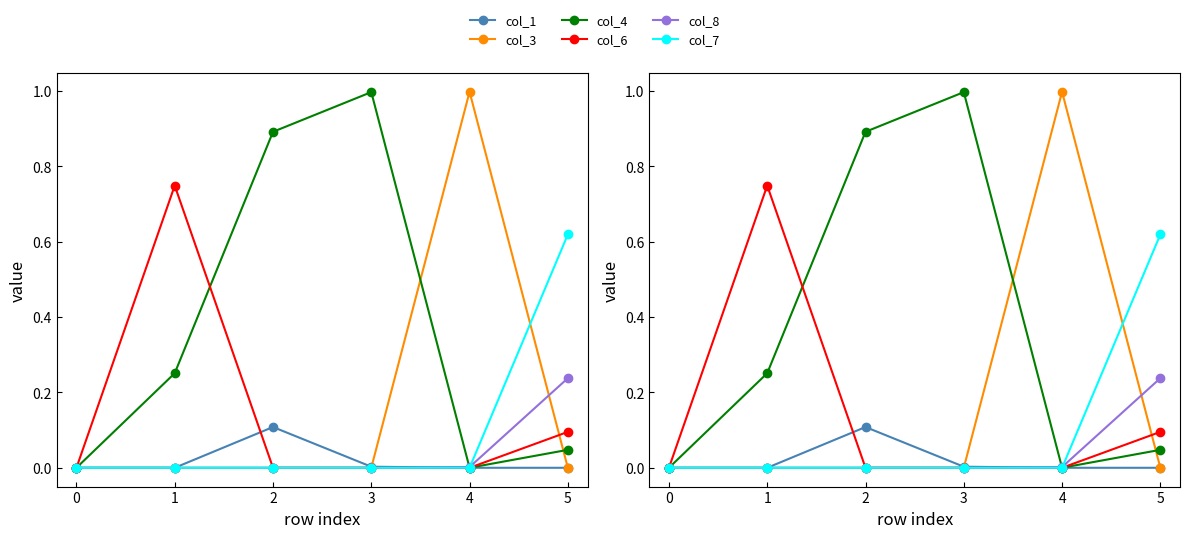

Which has a higher value, 0 or 3?

3